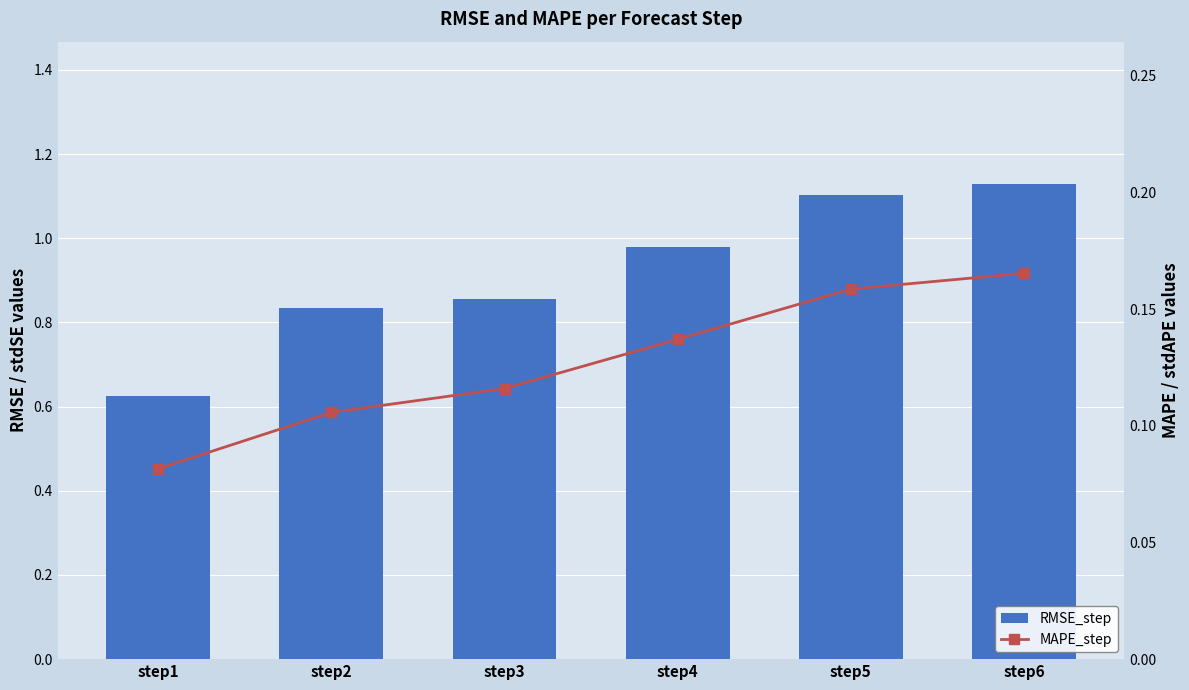

At step5, list the series in order from smallest to largest.

MAPE_step, RMSE_step